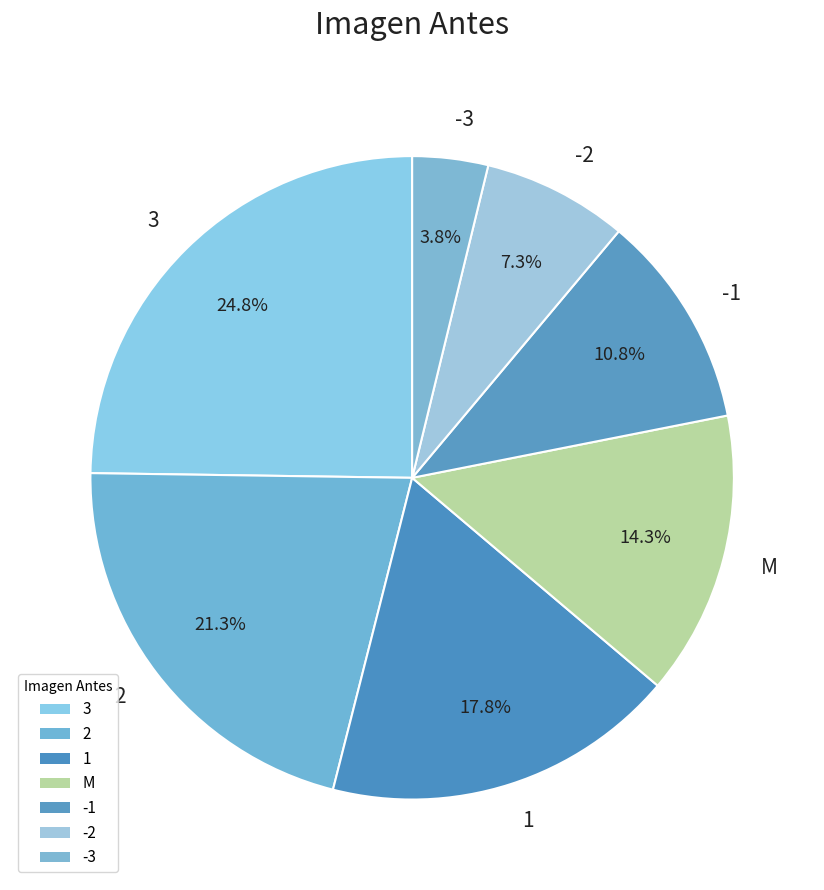

What percentage is the 3 slice, to the nearest percent?

25%